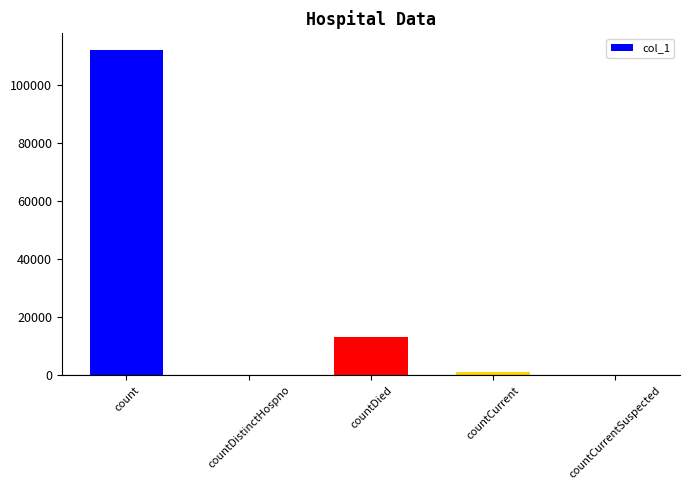

Reading left to right, transcribe all the data shown in this chart.

112062	0	13129	993	0